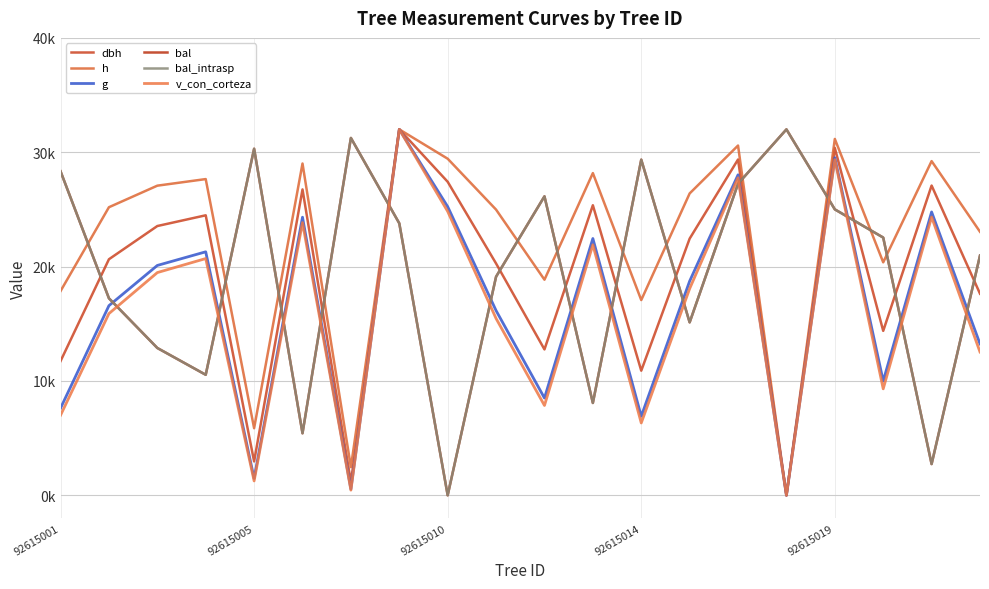

List the labels in order of bal_intrasp value, largest first.

15, 6, 92615019, 12, 92615001, 14, 10, 16, 7, 17, 19, 9, 92615005, 13, 92615010, 92615014, 11, 5, 18, 8